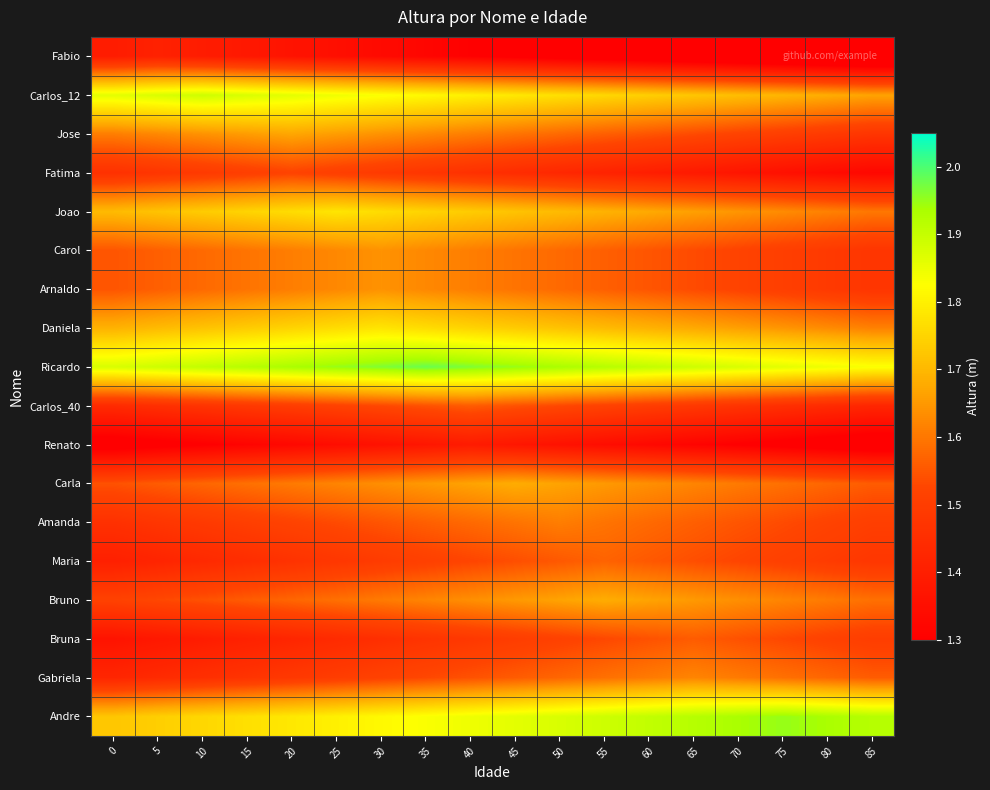

At which category does the chart reach its peak across all series?

35